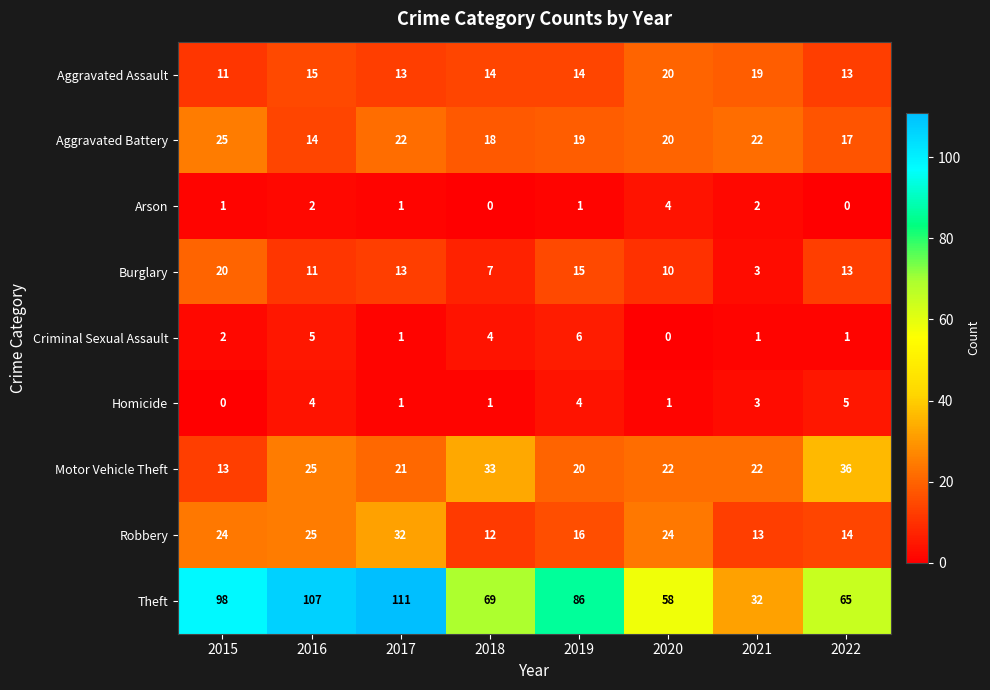

What is the maximum value for Theft?

111